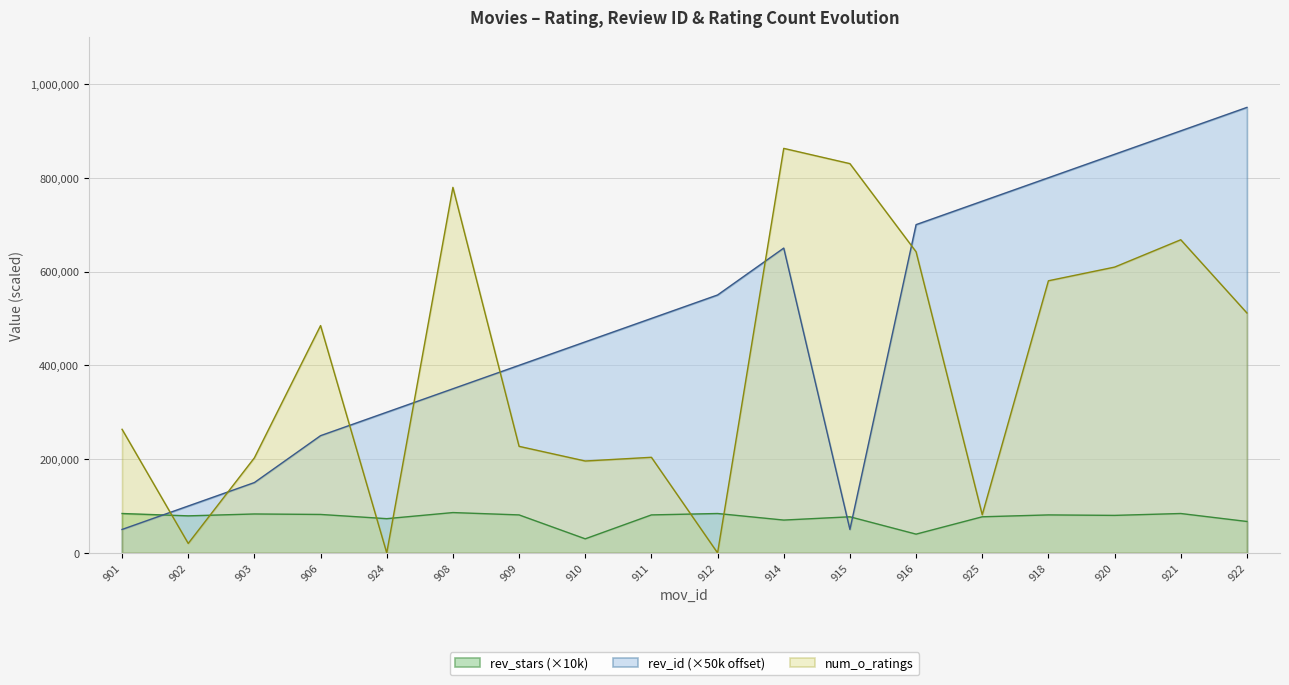

Reading left to right, list all the values displayed in this chart.

rev_stars: 84000.0	79000.0	83000.0	82000.0	73000.0	86000.0	81000.0	30000.0	81000.0	84000.0	70000.0	77000.0	40000.0	77000.0	81000.0	80000.0	84000.0	67000.0
num_o_ratings_scaled: 263575.0	20207.0	202778.0	484746.0	0.0	779489.0	227235.0	195961.0	203875.0	0.0	862618.0	830095.0	642132.0	81328.0	580301.0	609451.0	667758.0	511613.0
rev_id_norm: 50000.0	100000.0	150000.0	250000.0	300000.0	350000.0	400000.0	450000.0	500000.0	550000.0	650000.0	50000.0	700000.0	750000.0	800000.0	850000.0	900000.0	950000.0